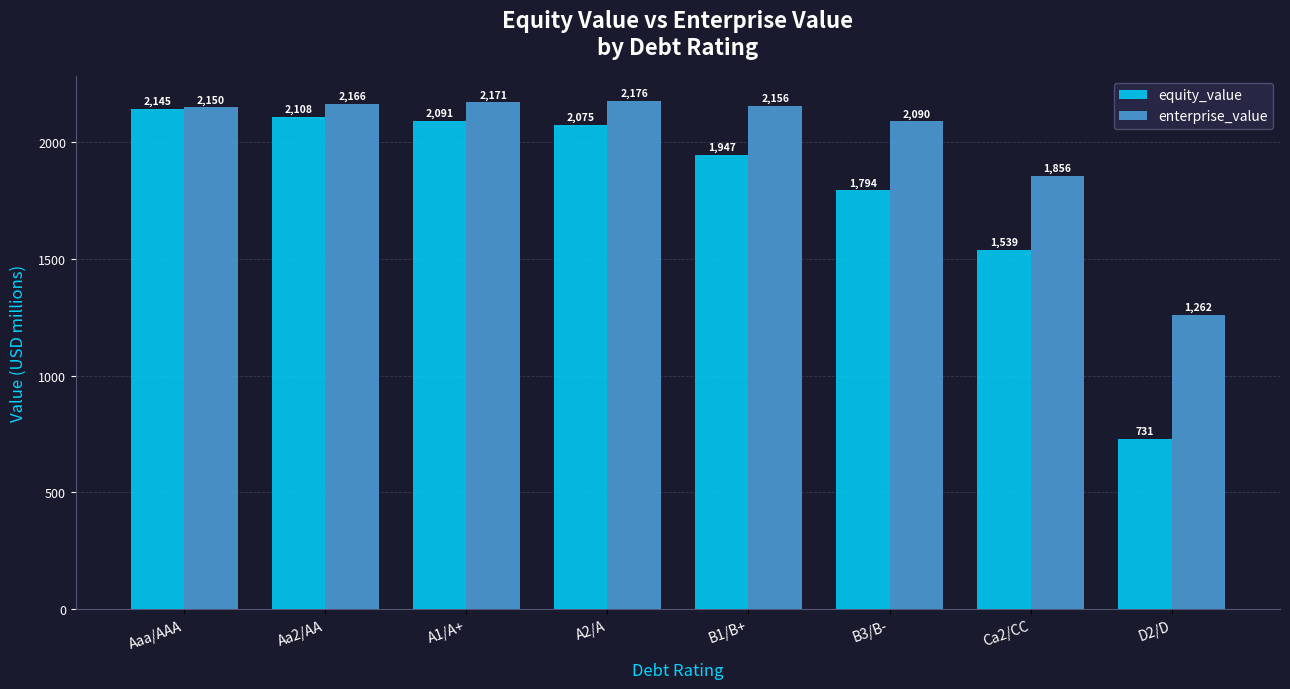

Where is enterprise_value nearest to the value 1719?

Ca2/CC